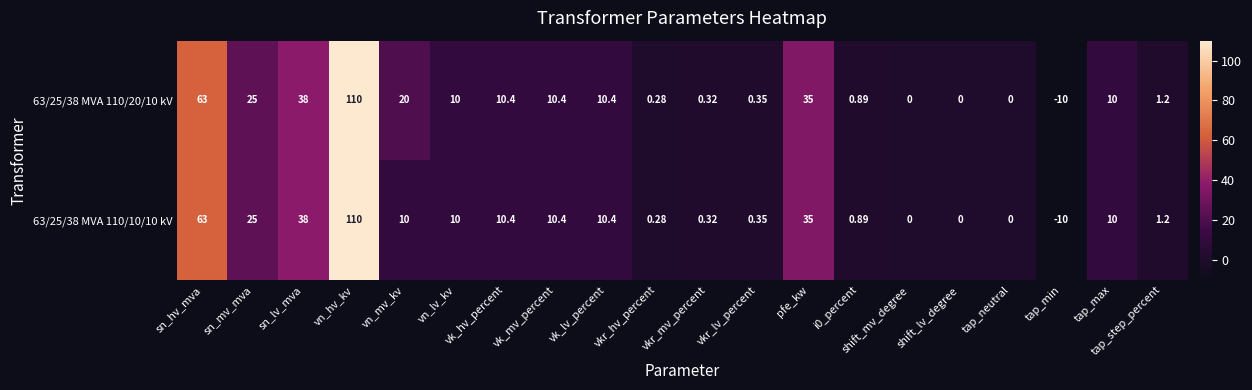

Where does the 63/25/38 MVA 110/20/10 kV series first go above 10?

sn_hv_mva